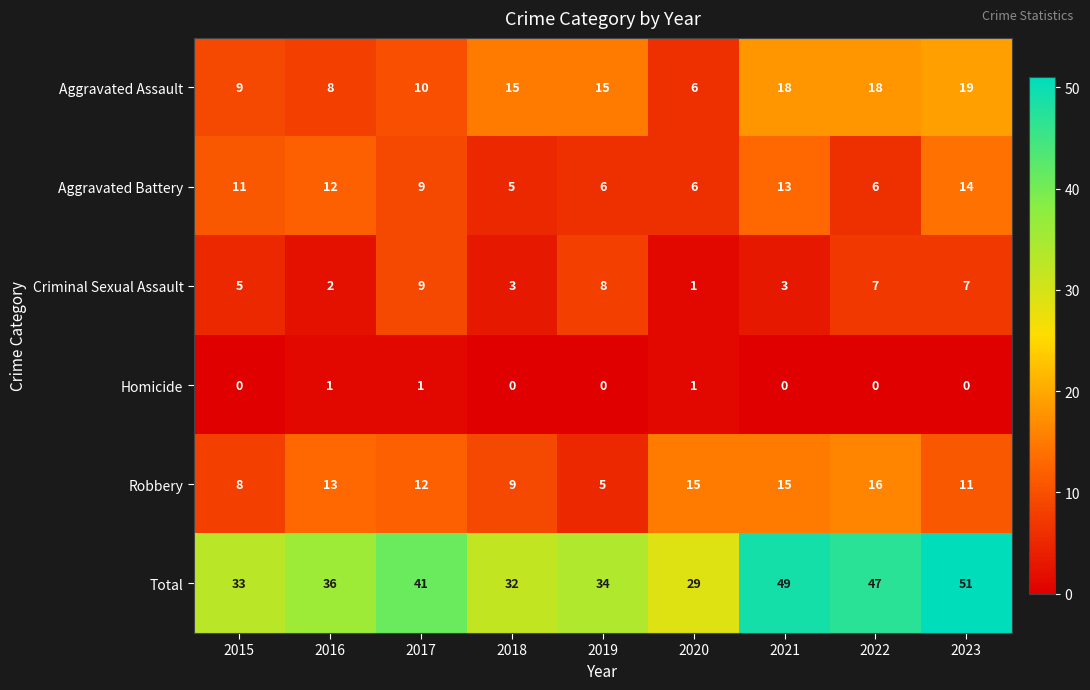

Is the value of Criminal Sexual Assault at 2021 greater than the value of Homicide at 2018?

Yes